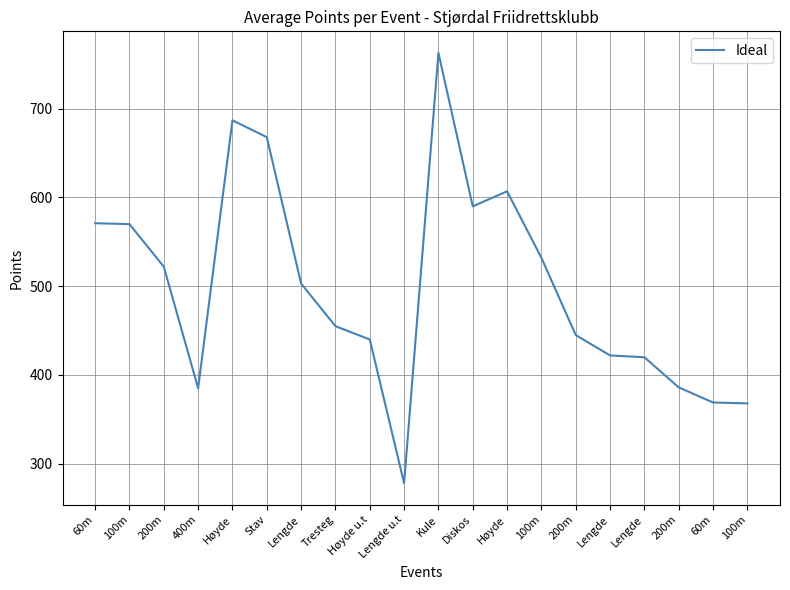

How many lines are shown in the chart?

1